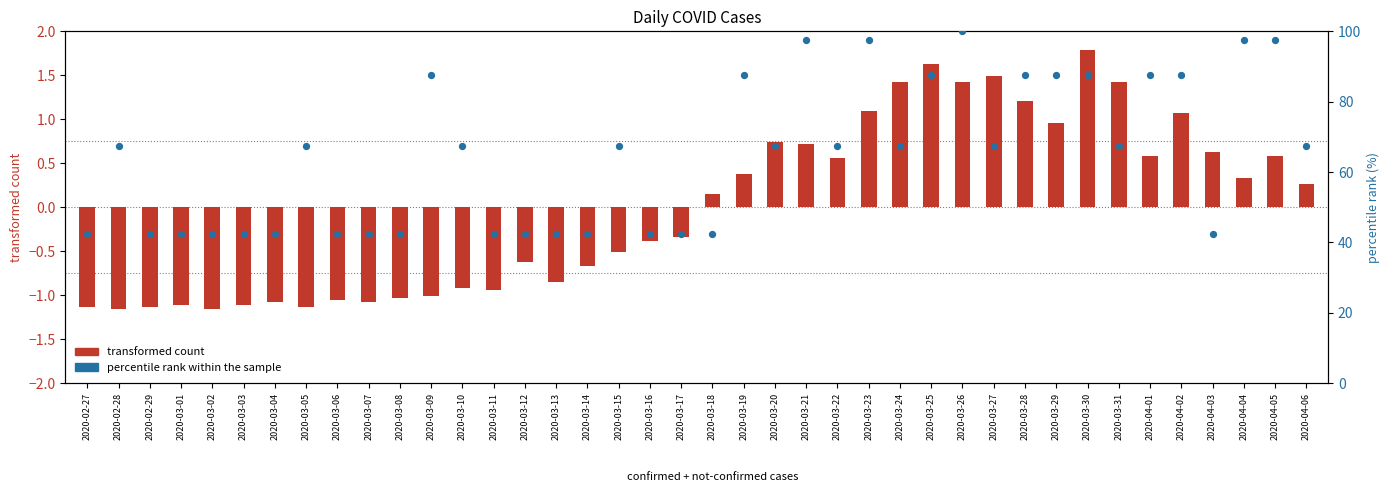

Which series reaches the maximum Y coordinate?

percentile rank within the sample